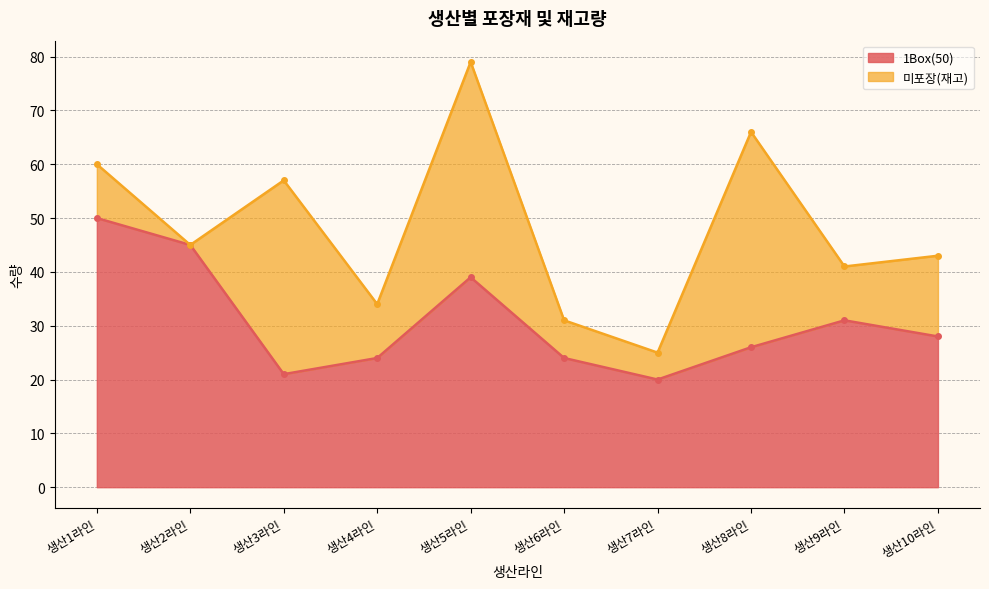

The chart shows a value of 59 at 생산2라인. True or false?

False